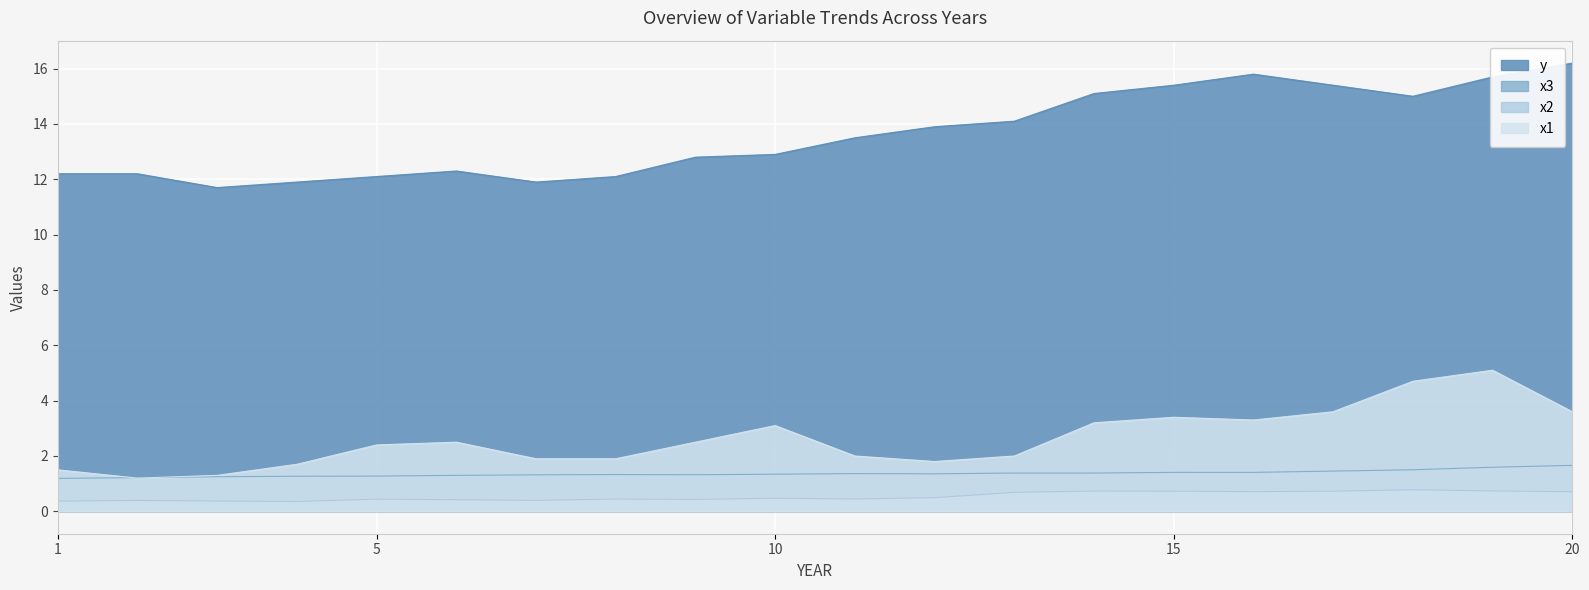

True or false: x2 has more than 0 points higher than both neighbors.

True